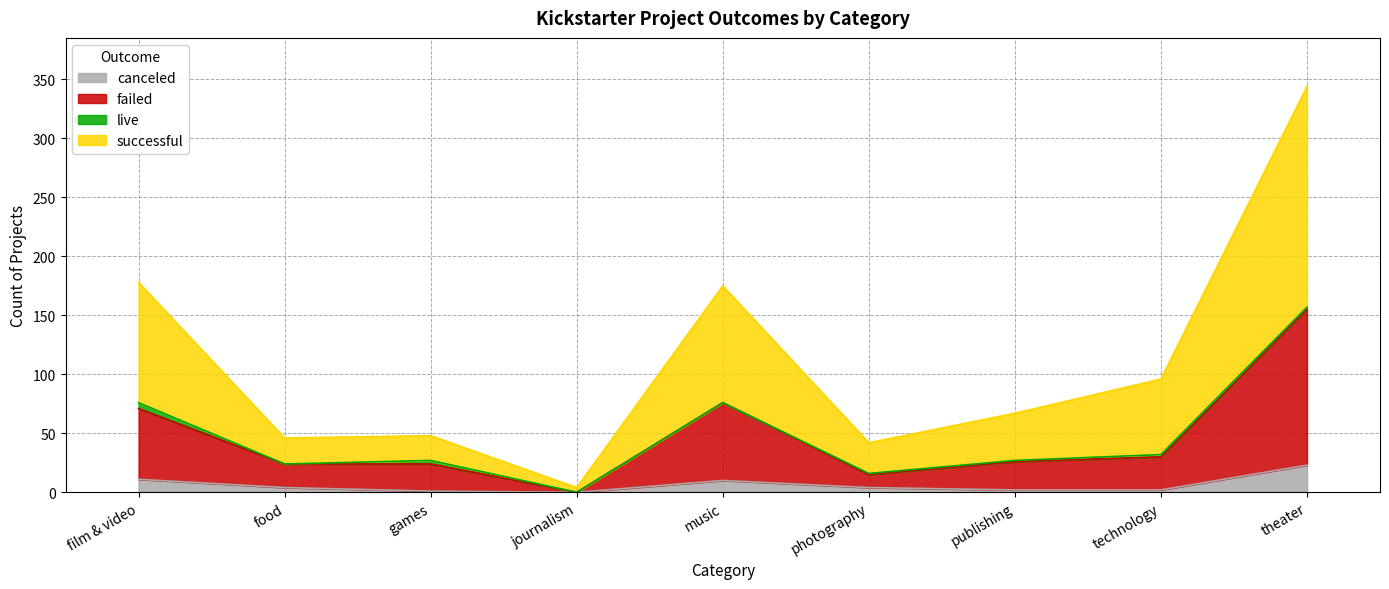

Which label corresponds to the largest value in the chart?

theater